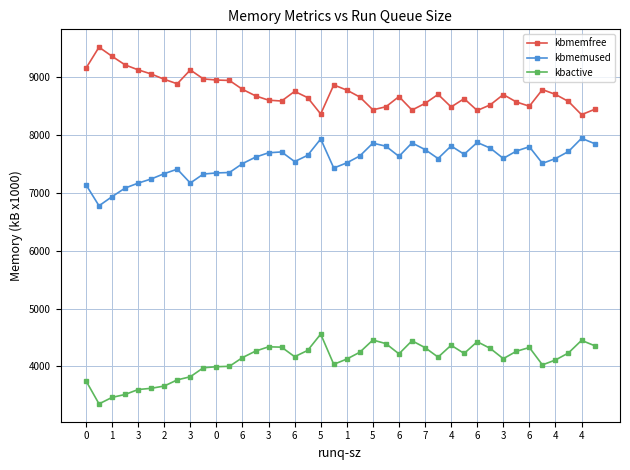

How many data points in kbmemused are less than 7619?

20